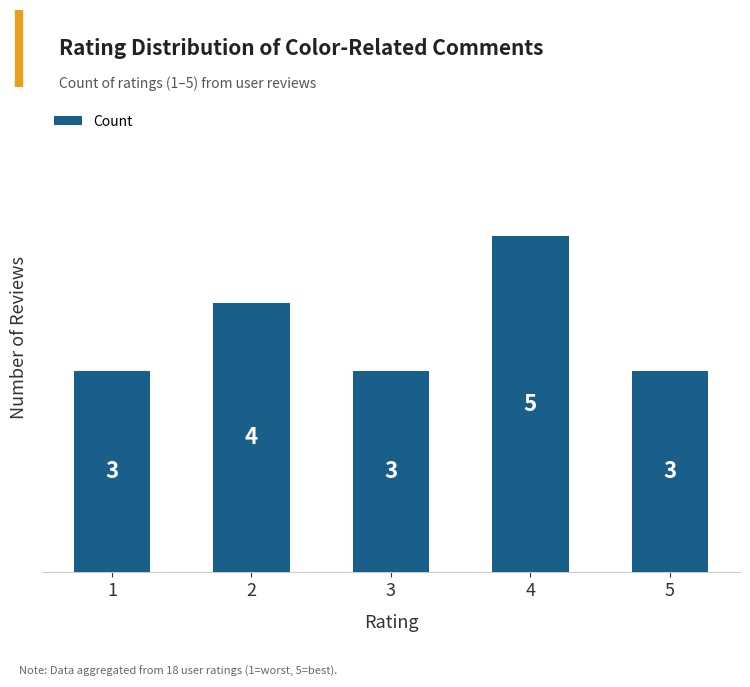

What is the change in value from 4 to 5?

-2